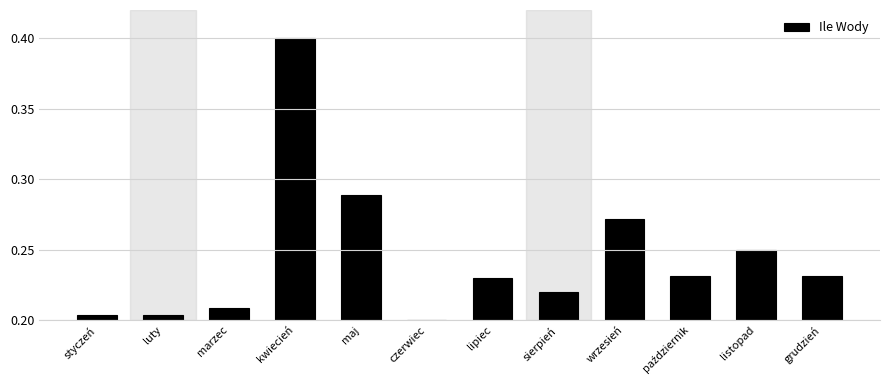

What is the maximum value shown in the chart?

0.4